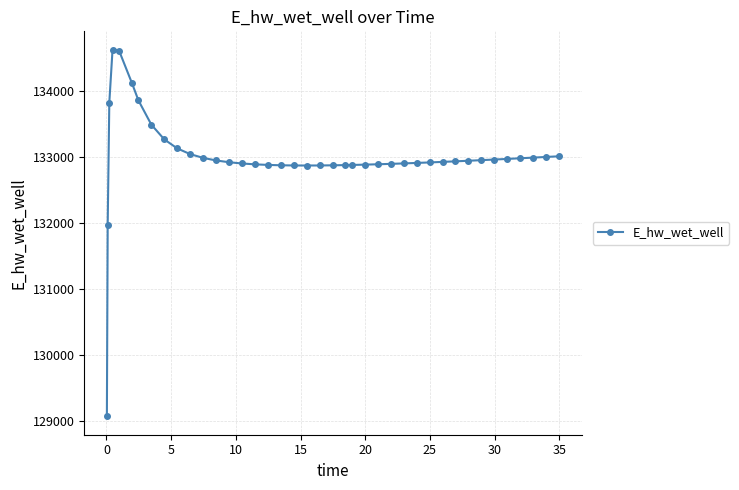

What is the value of the 31st point from the left?

132927.2